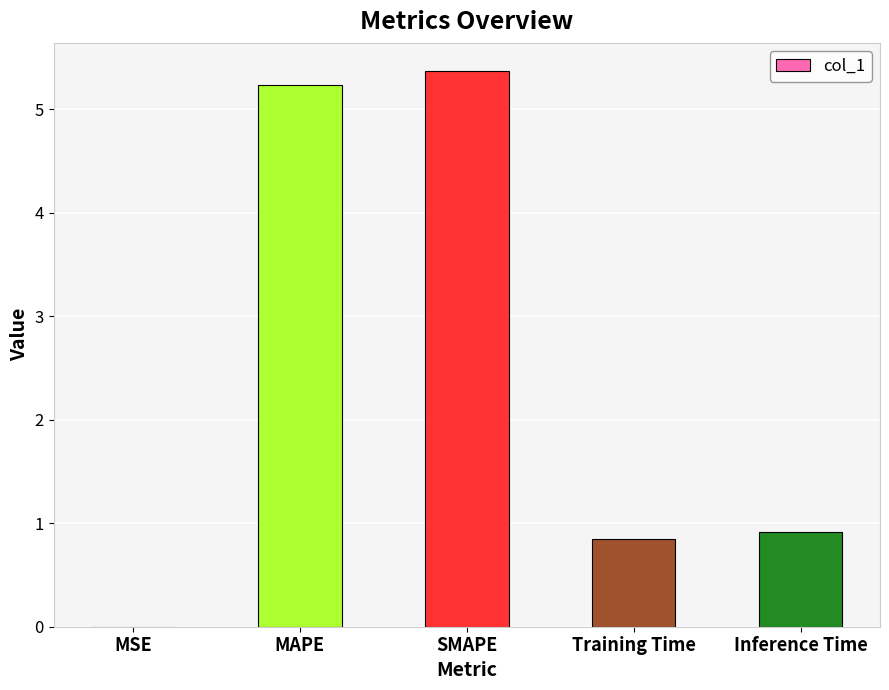

True or false: the data shows 5.2 at MAPE.

True